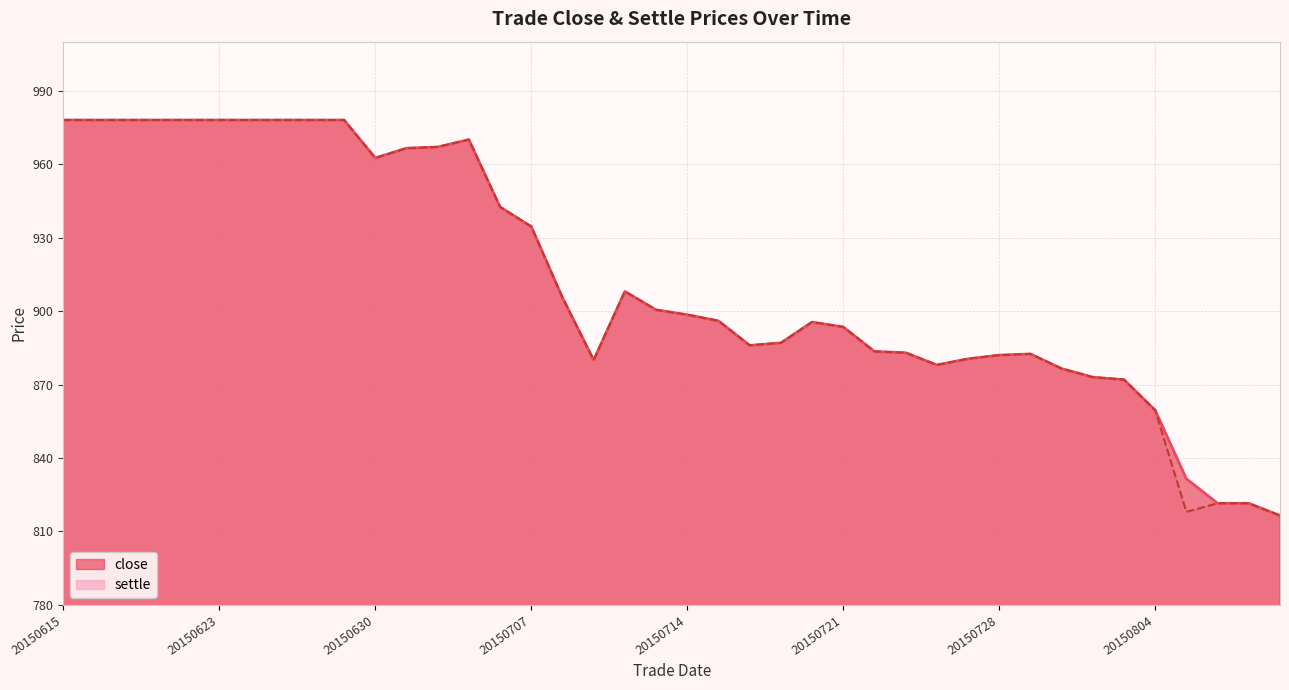

What is the maximum value shown in the chart?

978.0